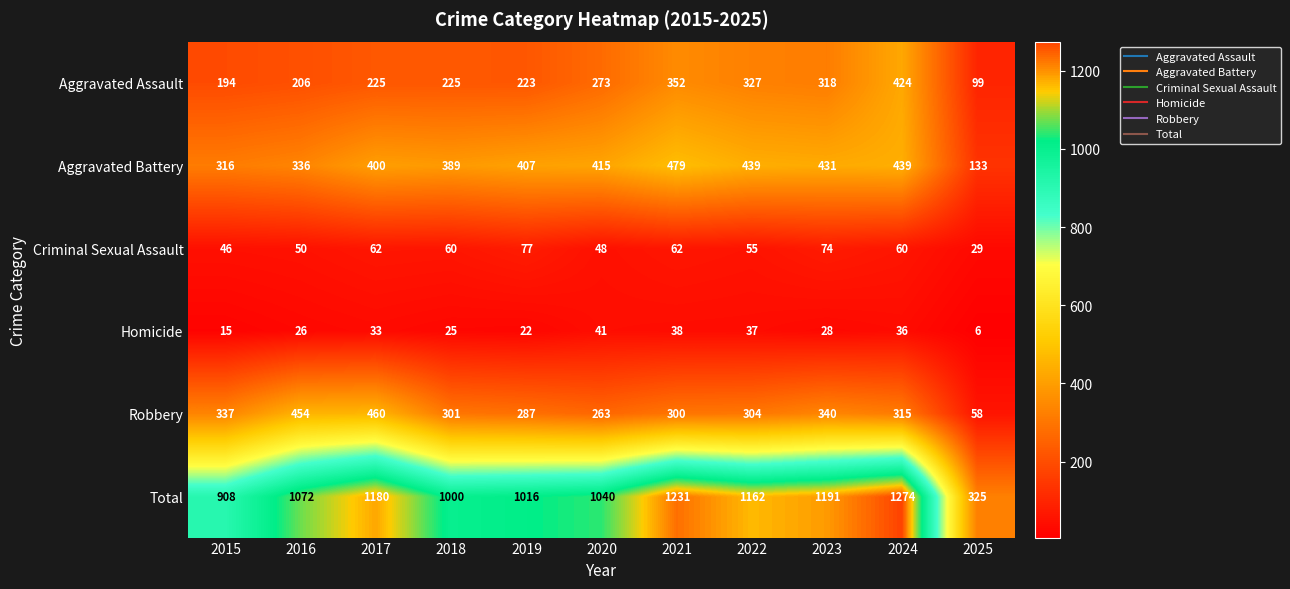

List the labels in order of Homicide value, largest first.

2020, 2021, 2022, 2024, 2017, 2023, 2016, 2018, 2019, 2015, 2025